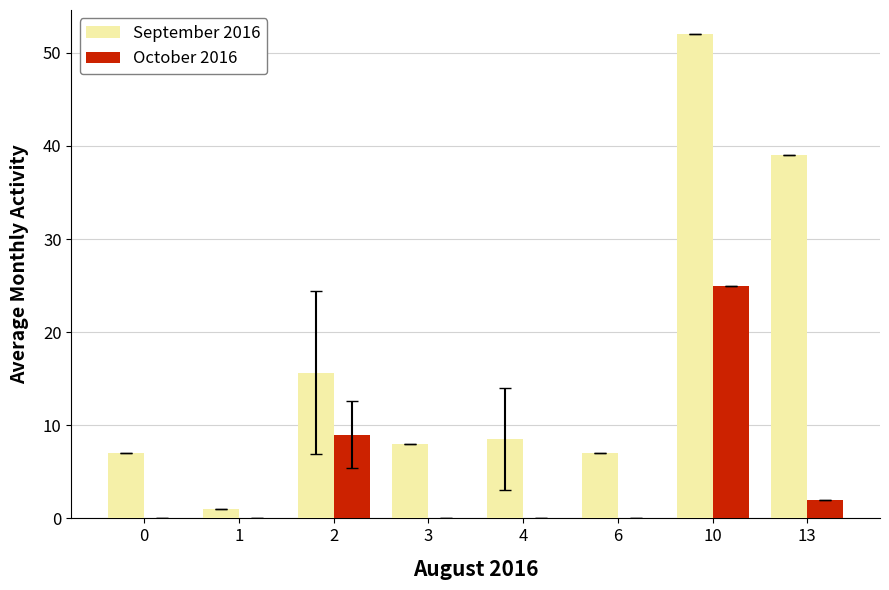

Which series has the largest total across all categories?

September 2016